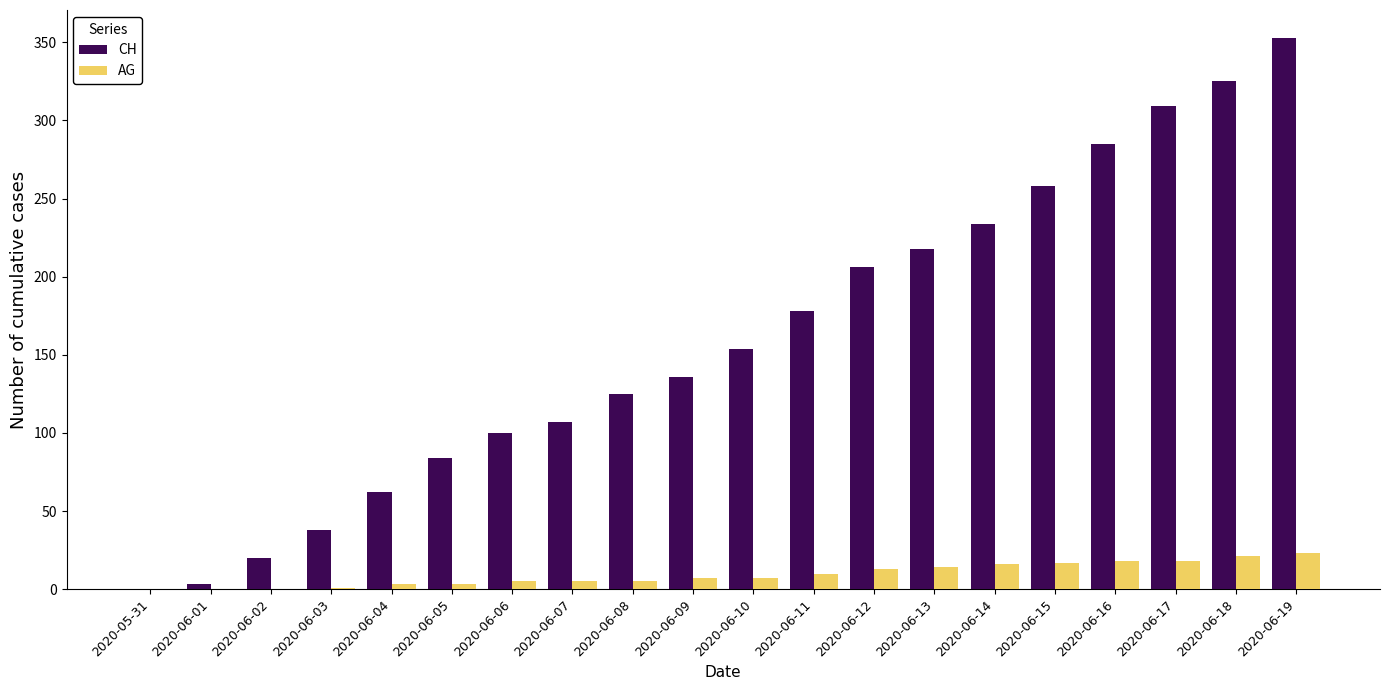

Are the bars grouped side by side (vs. stacked)?

Yes